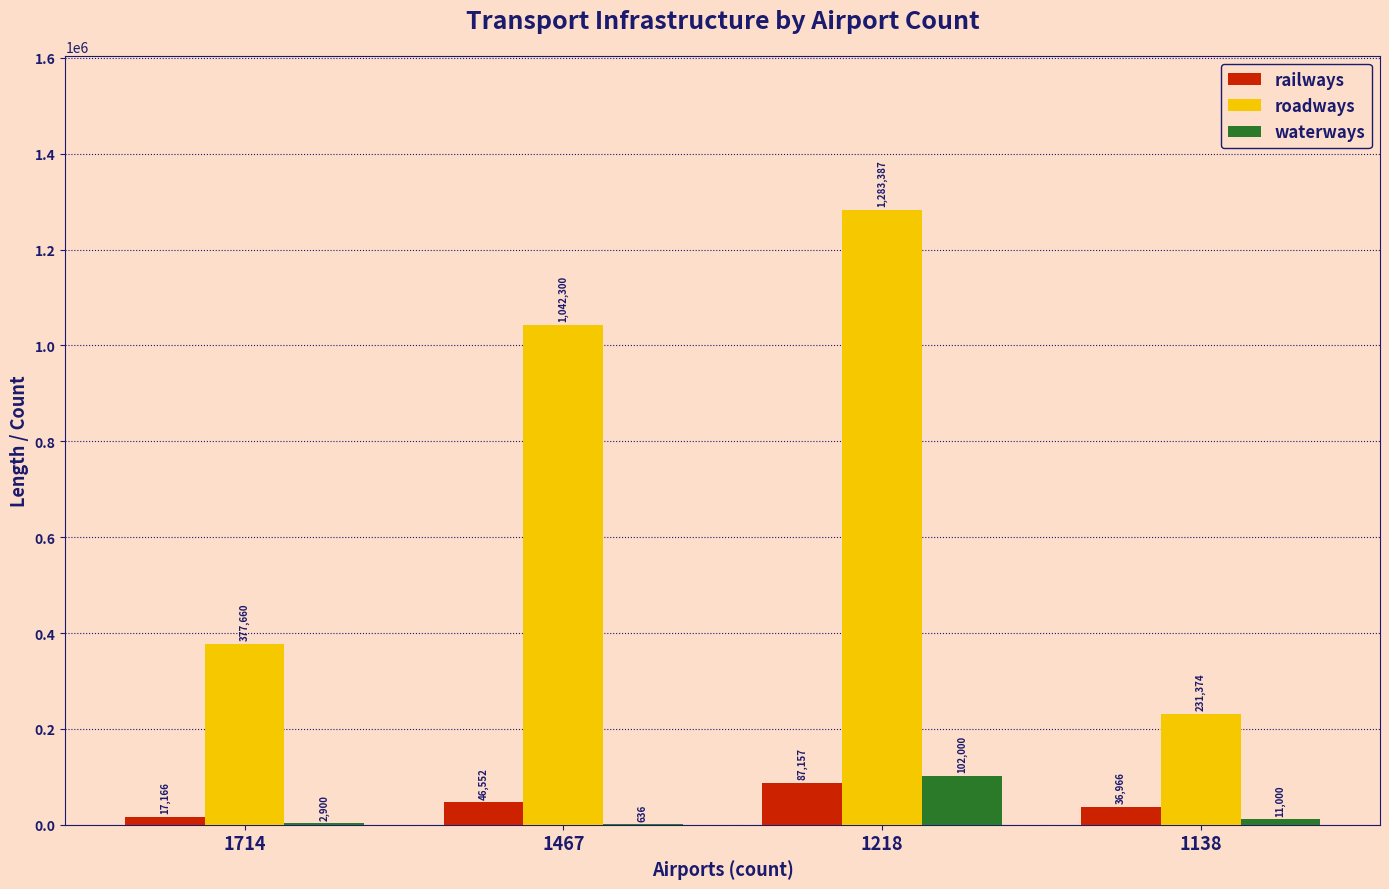

How many data points does each series have?

4